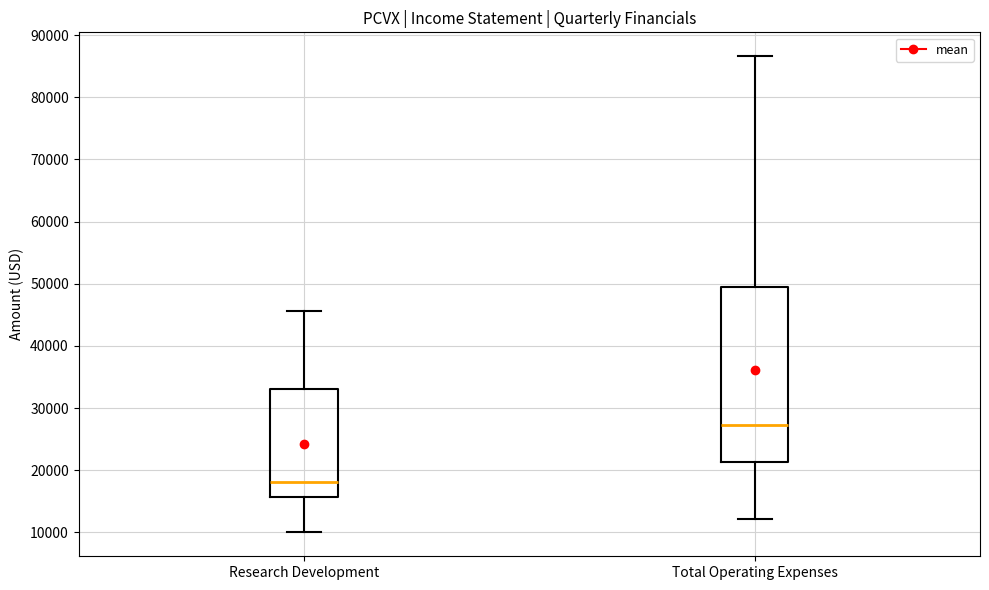

Which box is the tallest, from its lower edge to its upper edge?

Total Operating Expenses